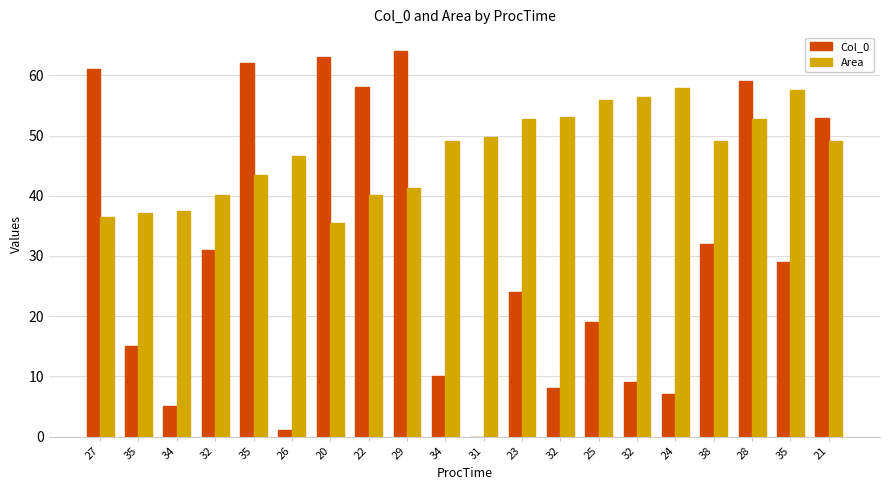

What is the difference between the second highest and minimum values in the Col_0 series?

63.0